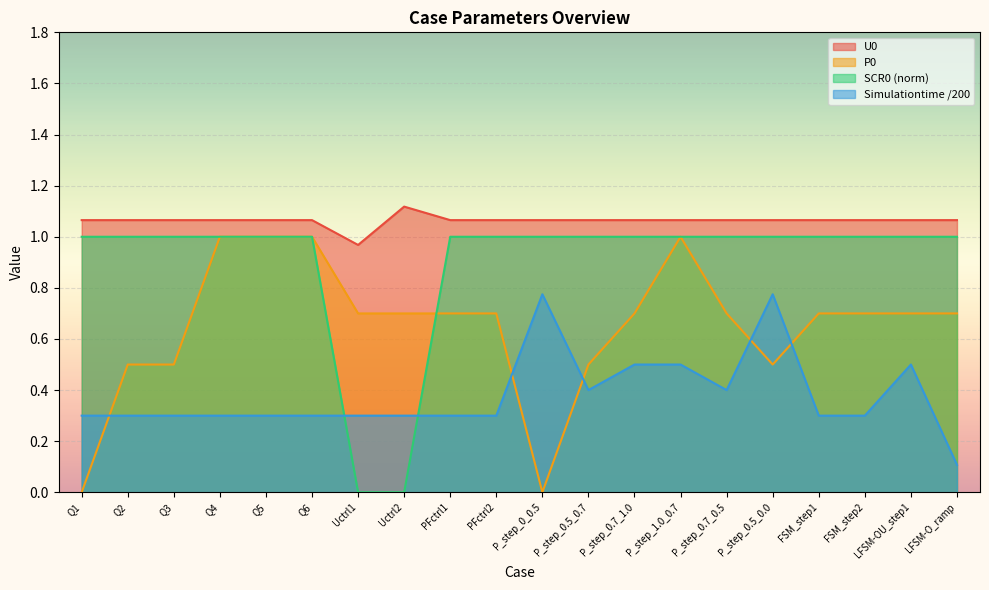

What are all the series names shown in the legend?

U0, P0, SCR0 (norm), Simulationtime /200